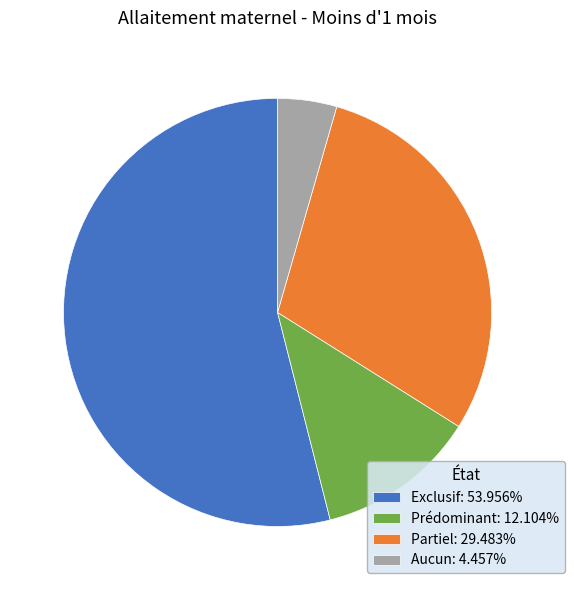

Combined, do Exclusif and Aucun account for over 50%?

Yes